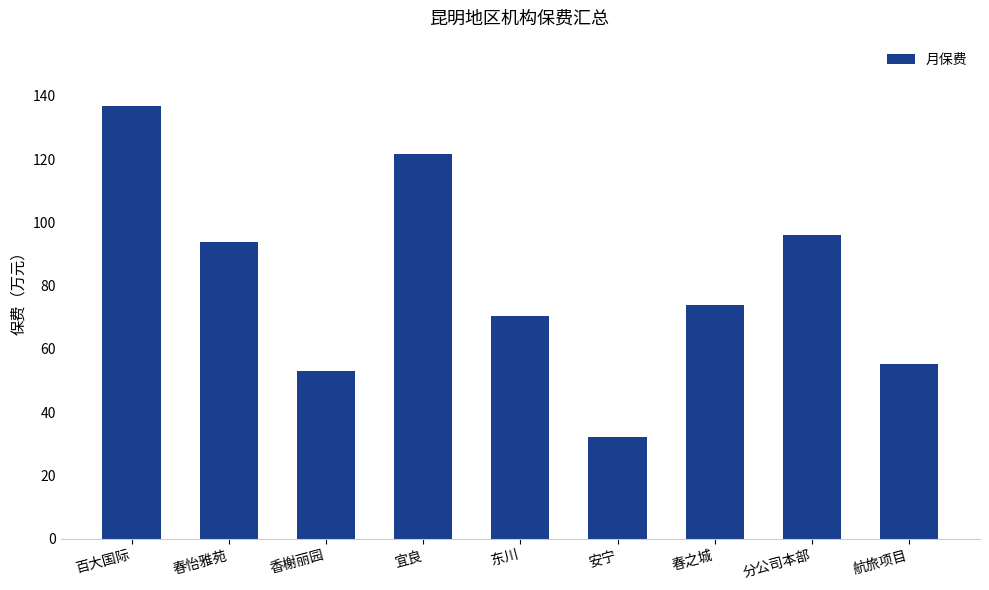

How many data points are less than 73?

4